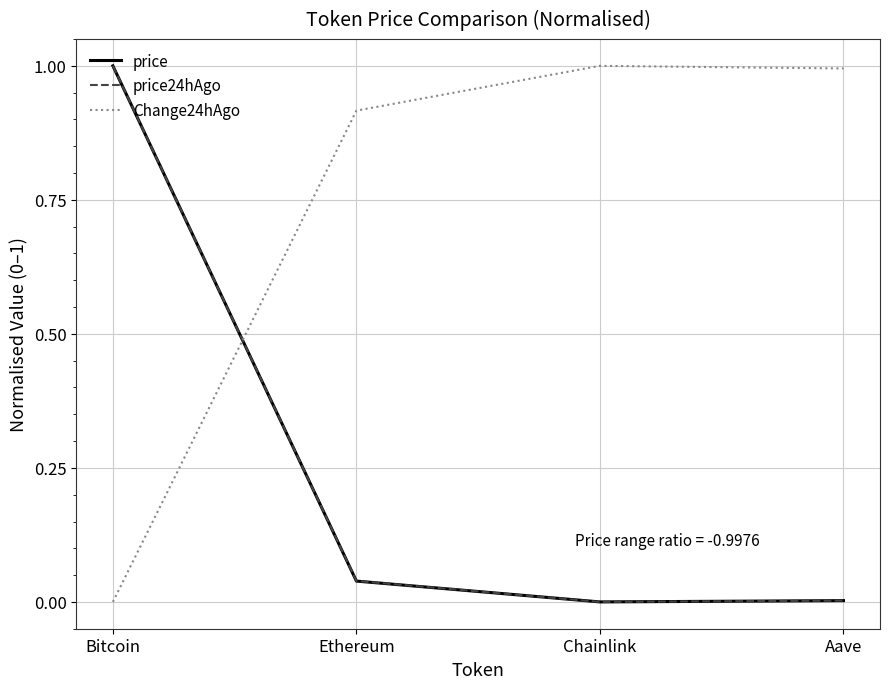

What position from the right is Bitcoin?

4